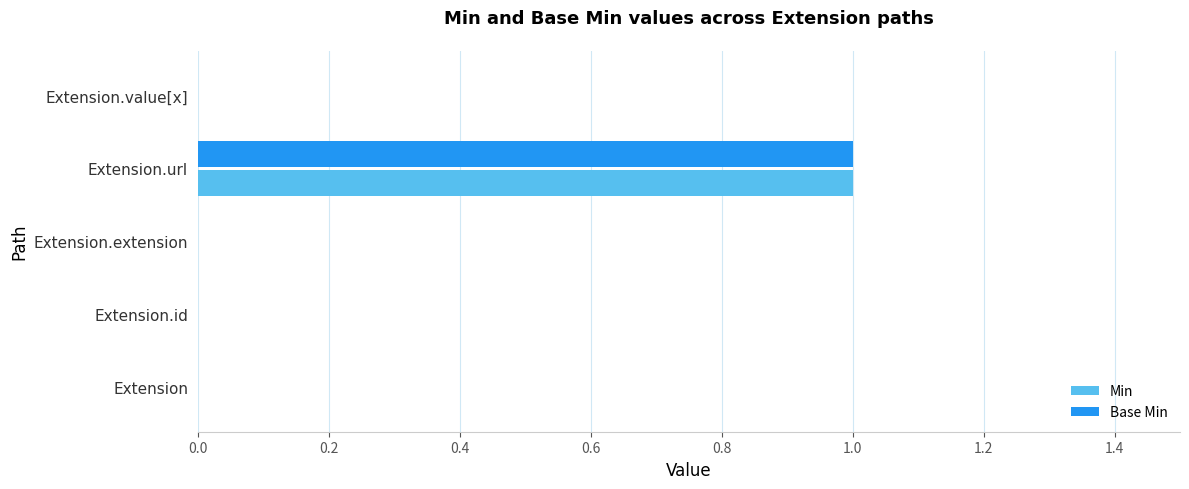

The Base Min series shows 0 at Extension. True or false?

True